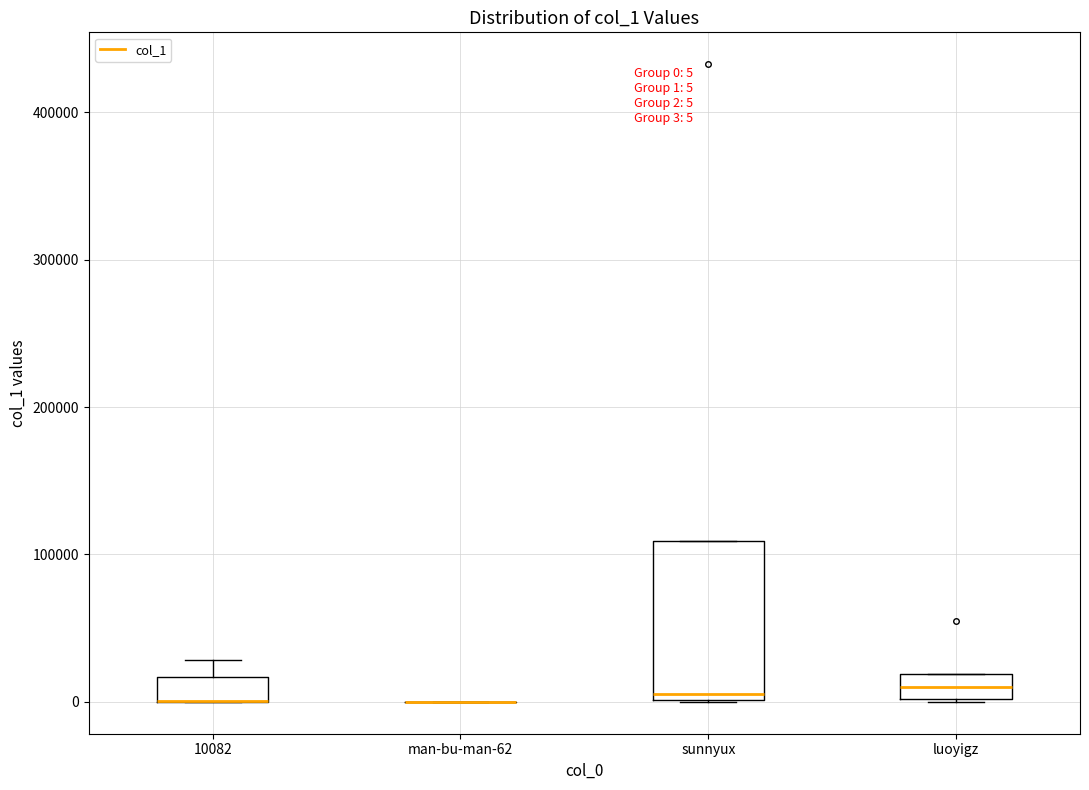

Which box is the tallest, from its lower edge to its upper edge?

sunnyux